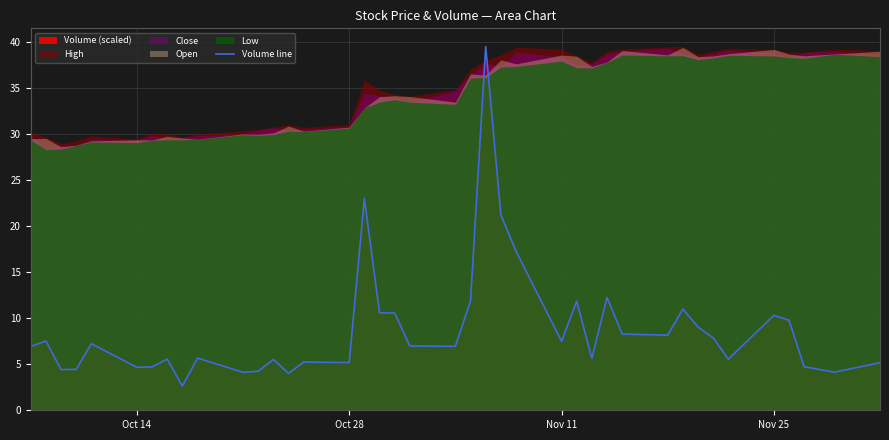

What is the highest value of the Volume line series?

39.5